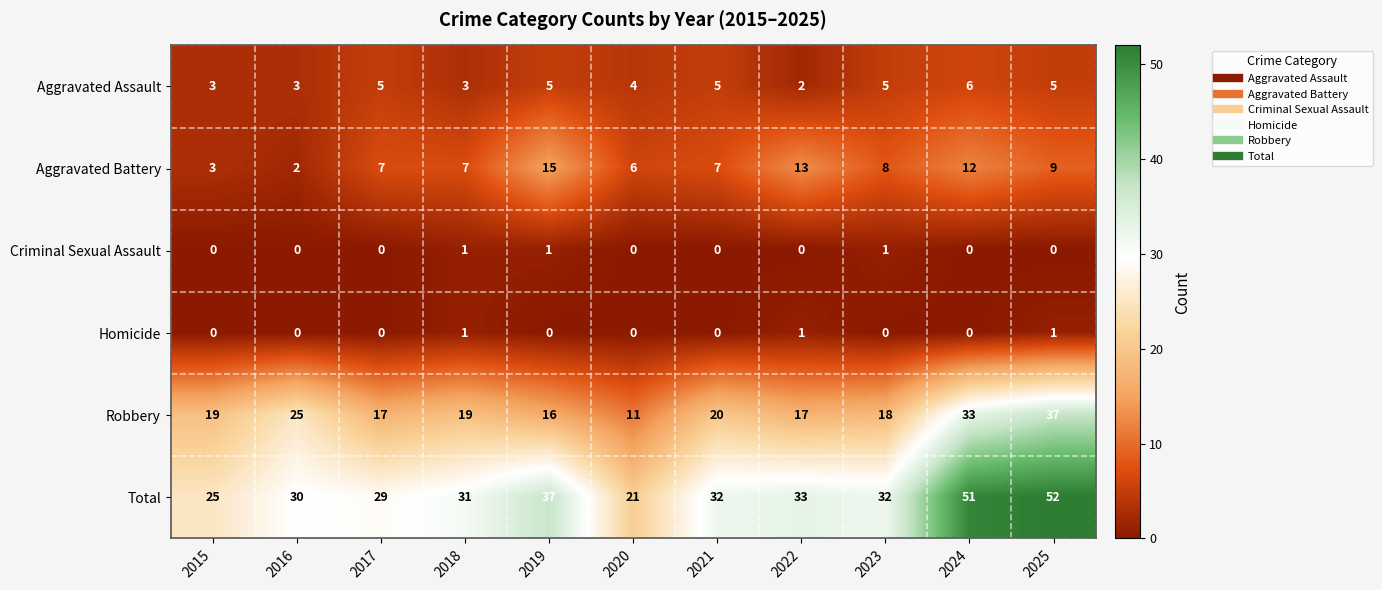

The Aggravated Assault series shows 9 at 2024. True or false?

False